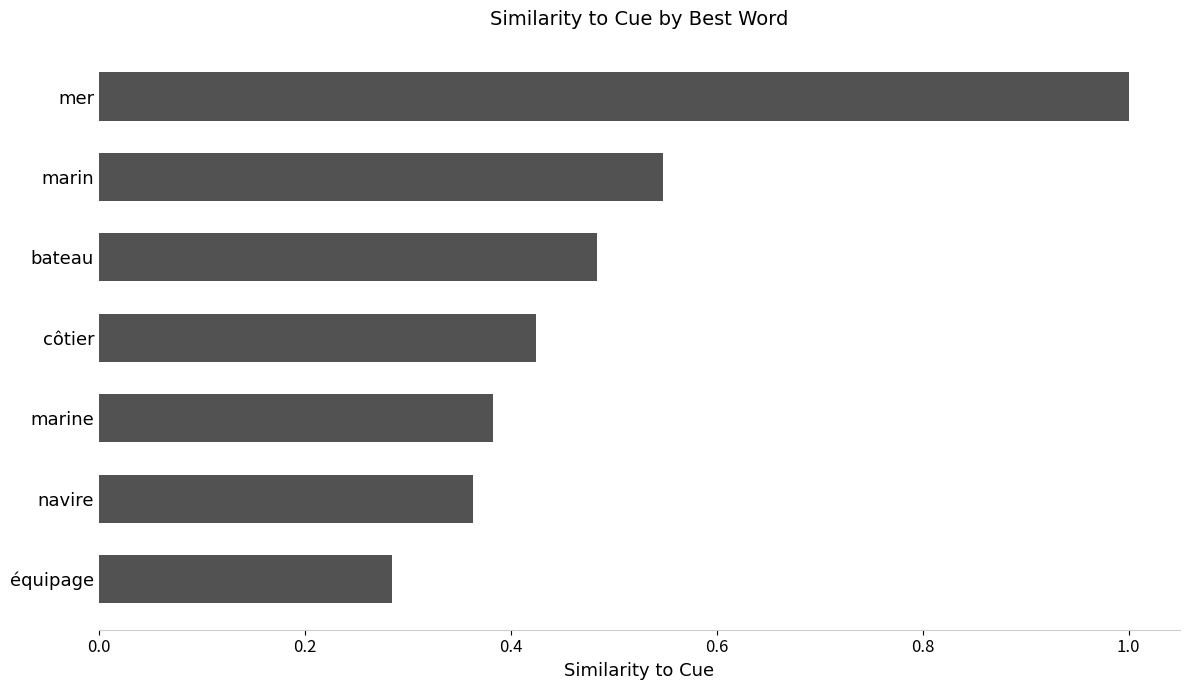

What is the difference between the maximum and second lowest values?

0.6